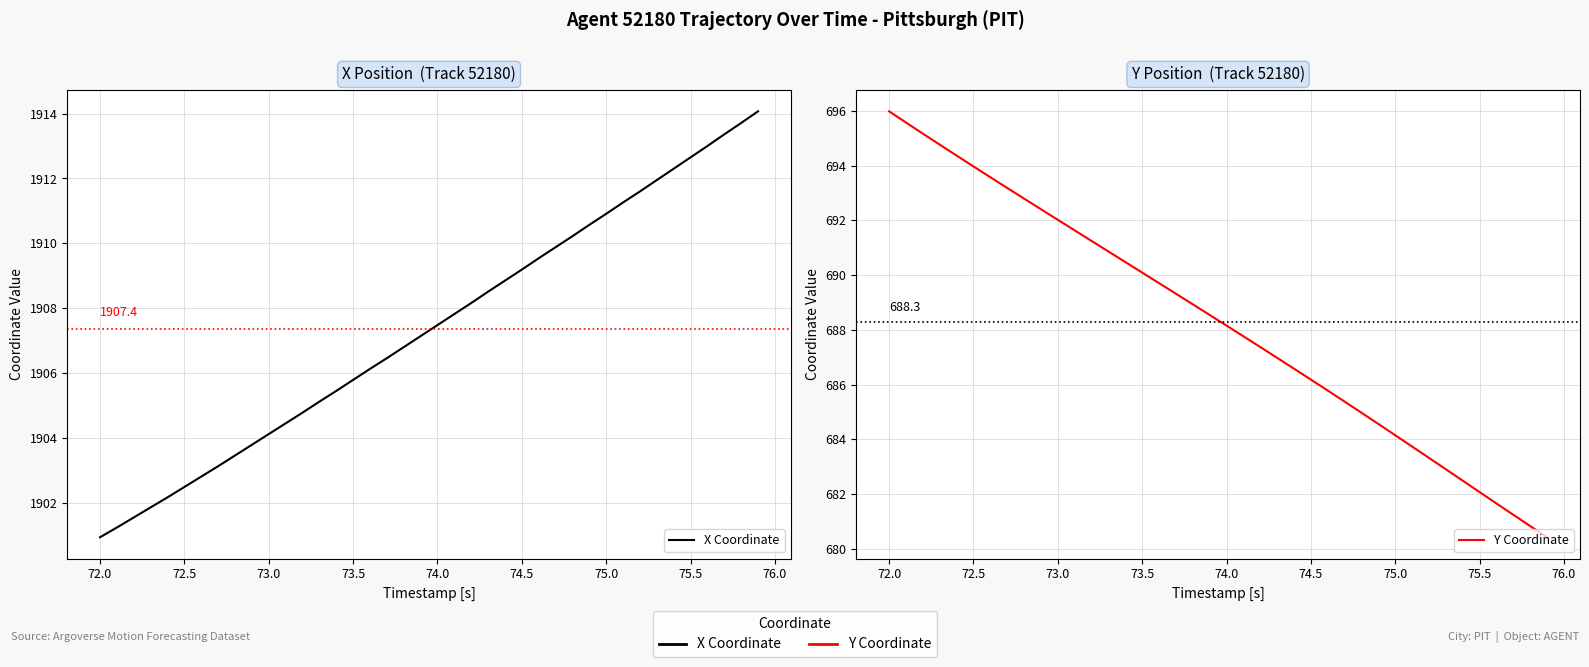

What is the sum of all X Coordinate values?

76294.7